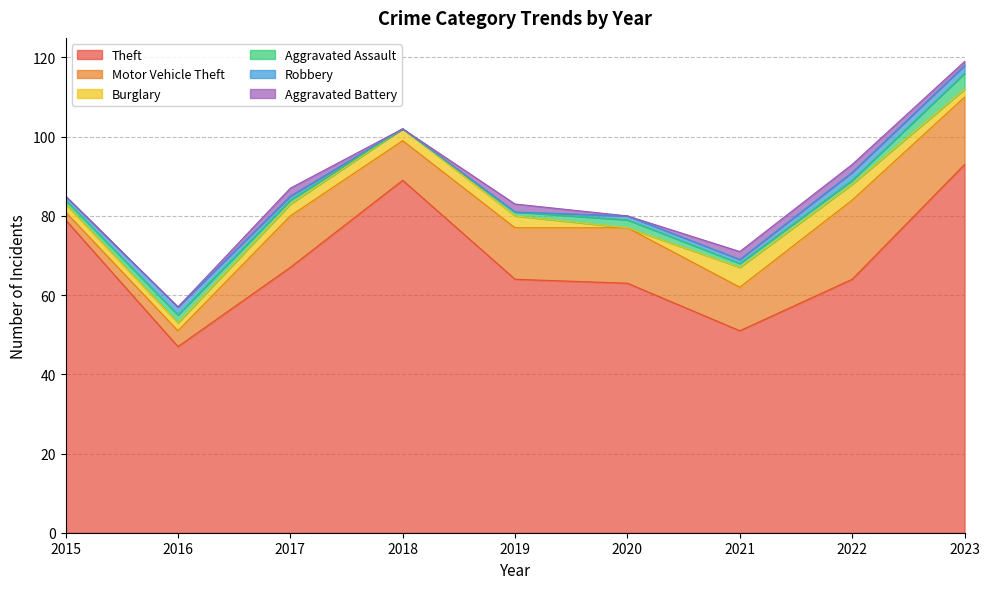

What is the difference between the maximum and minimum values in the Burglary series?

5